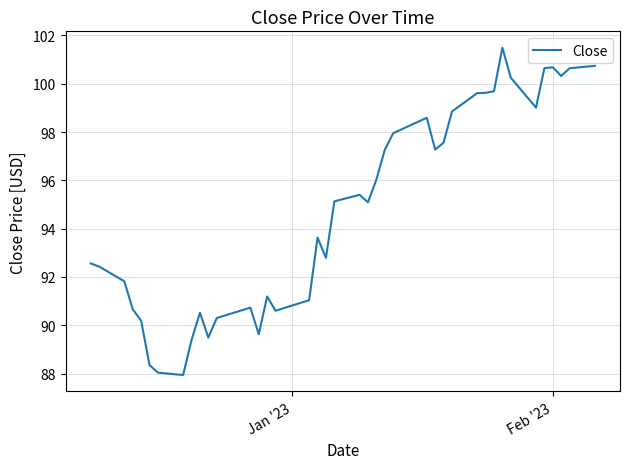

What is the greatest value displayed?

101.5